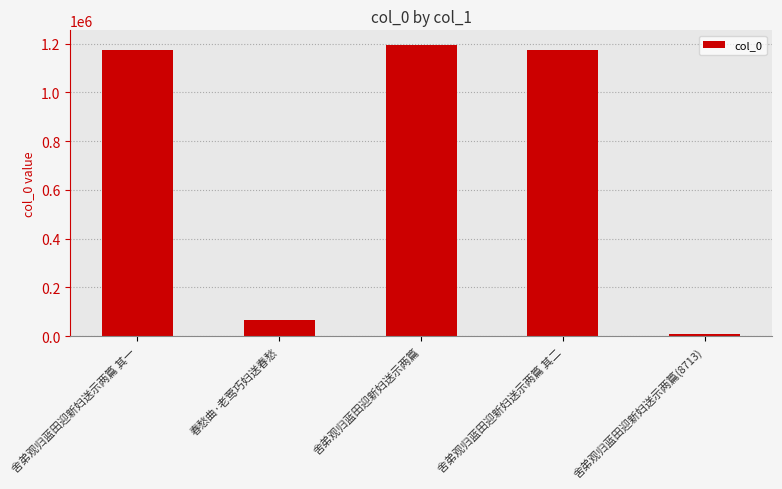

How many bars are there in total?

5